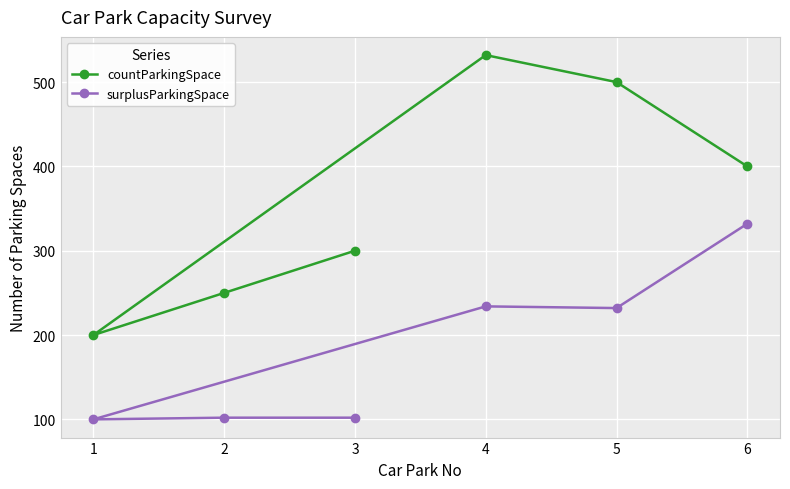

At how many categories does at least one series exceed 304?

3